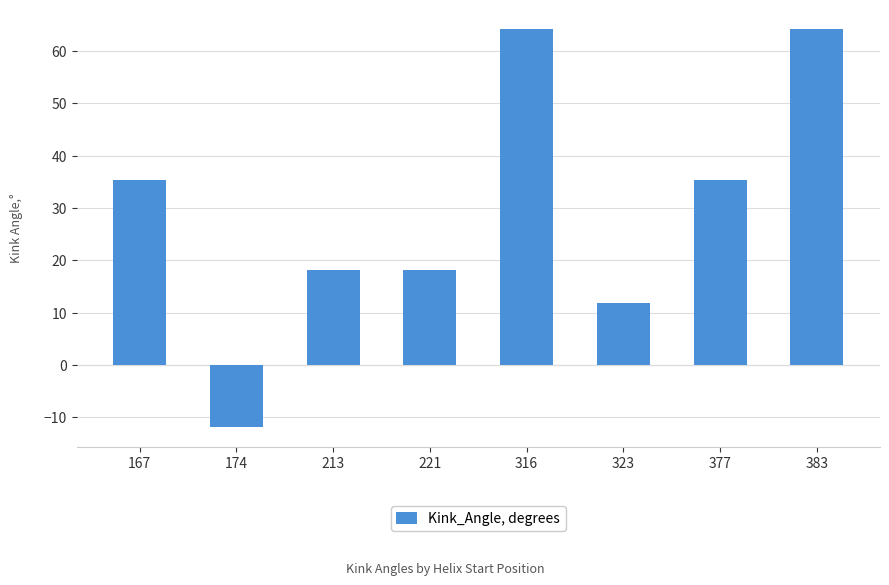

What is the change in value from 316 to 323?

-52.3